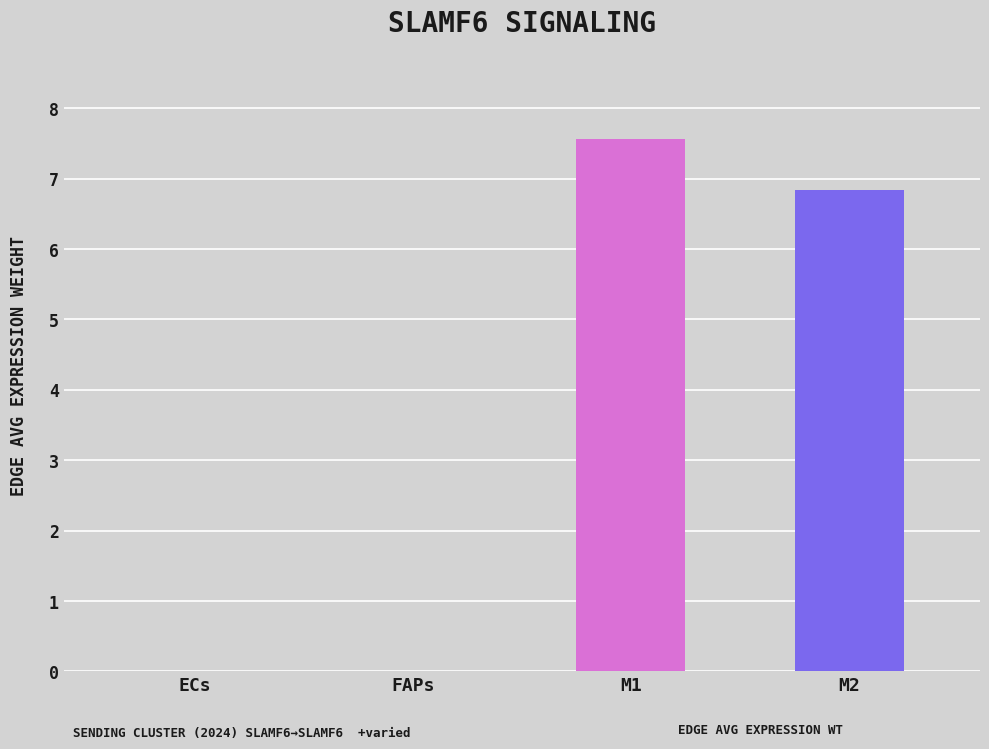

What is the maximum value shown in the chart?

7.6